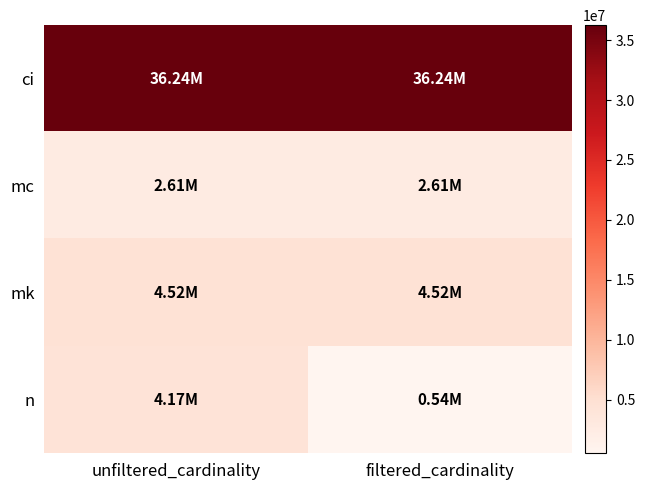

Reading left to right, transcribe all the data shown in this chart.

ci: unfiltered_cardinality=36244344	filtered_cardinality=36244344
mc: unfiltered_cardinality=2609129	filtered_cardinality=2609129
mk: unfiltered_cardinality=4523930	filtered_cardinality=4523930
n: unfiltered_cardinality=4167491	filtered_cardinality=536716